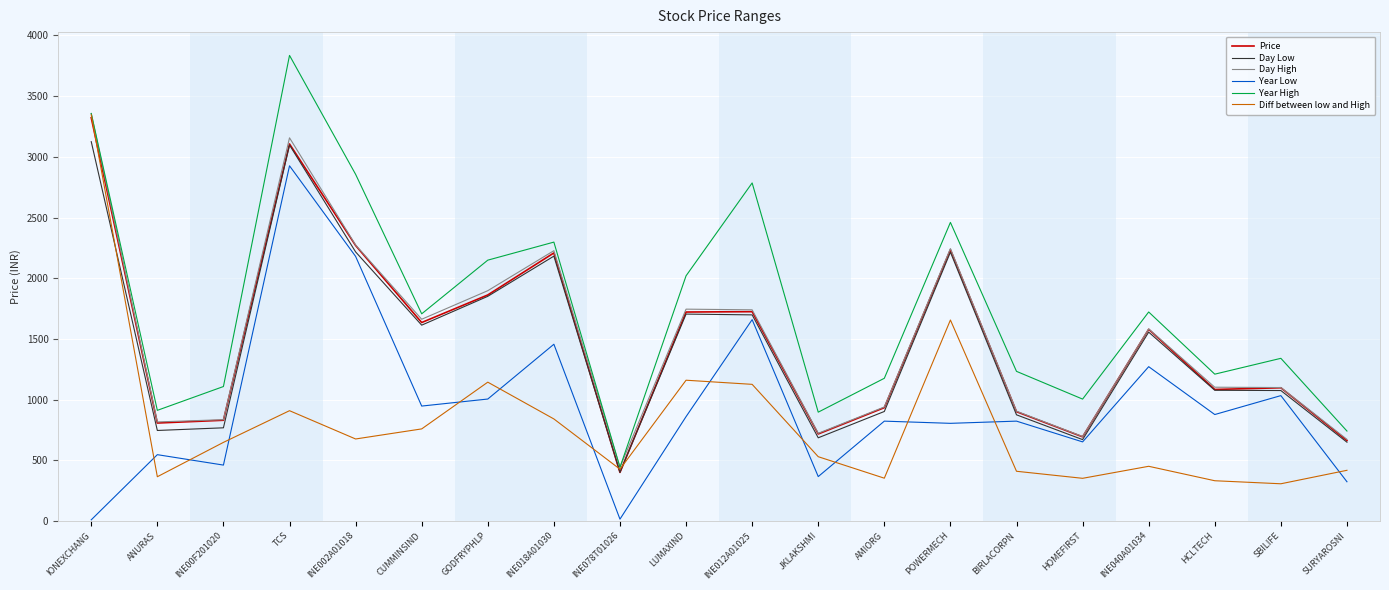

What is the total value across all series at GODFRYPHLP?

9908.9